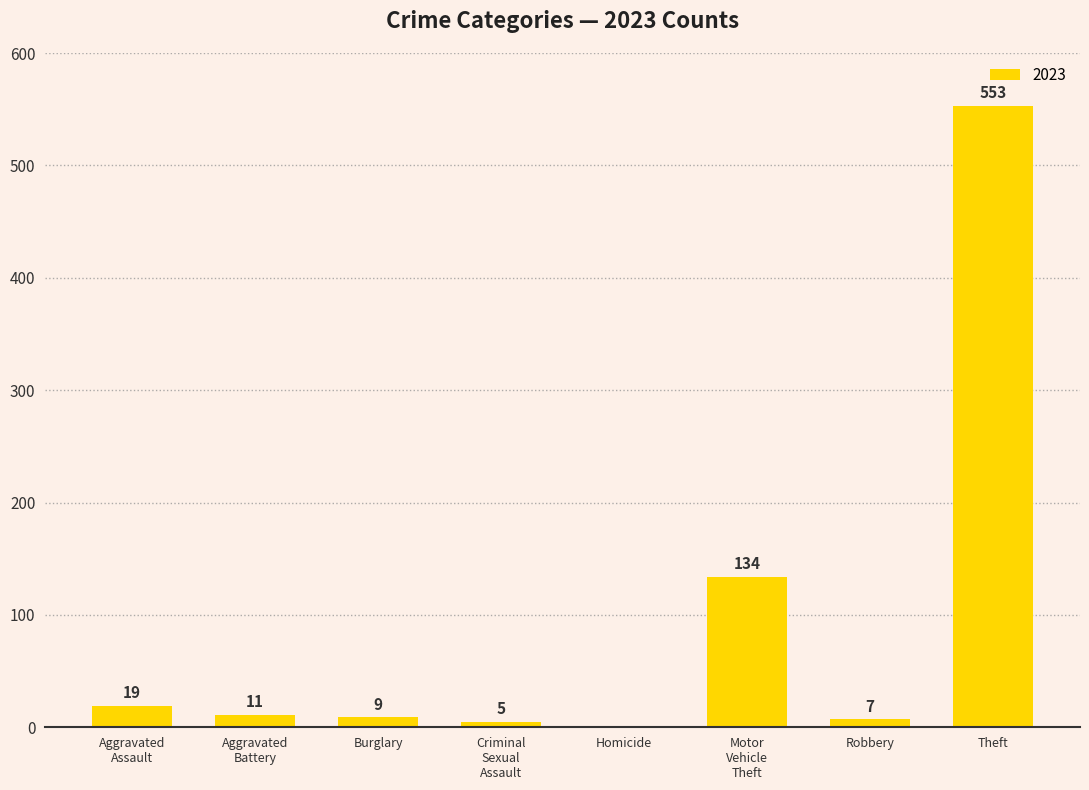

Are the bars horizontal?

No